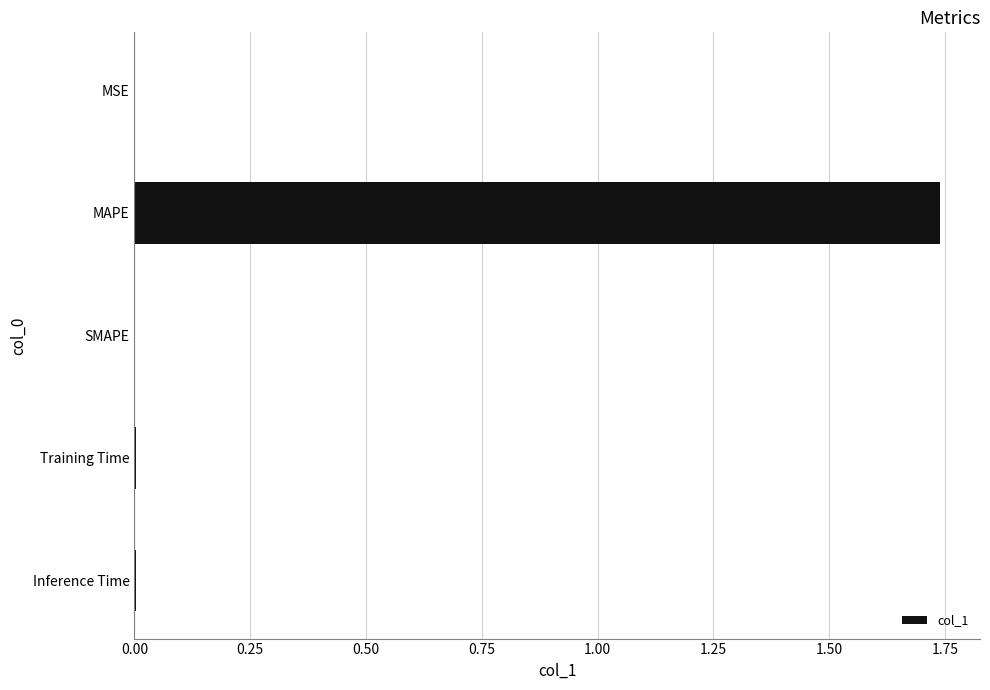

At which category does the chart reach its peak across all series?

MAPE